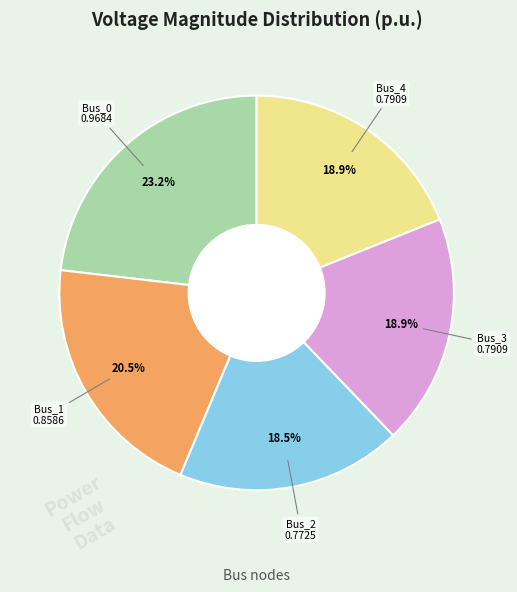

Is there any slice that represents more than half of the pie?

No